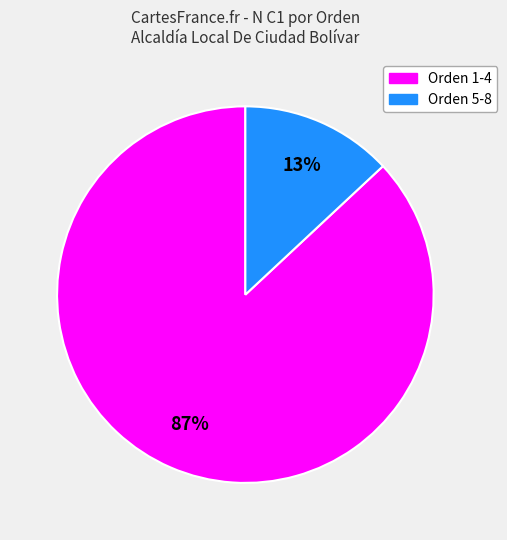

Is there a majority slice in this chart?

Yes